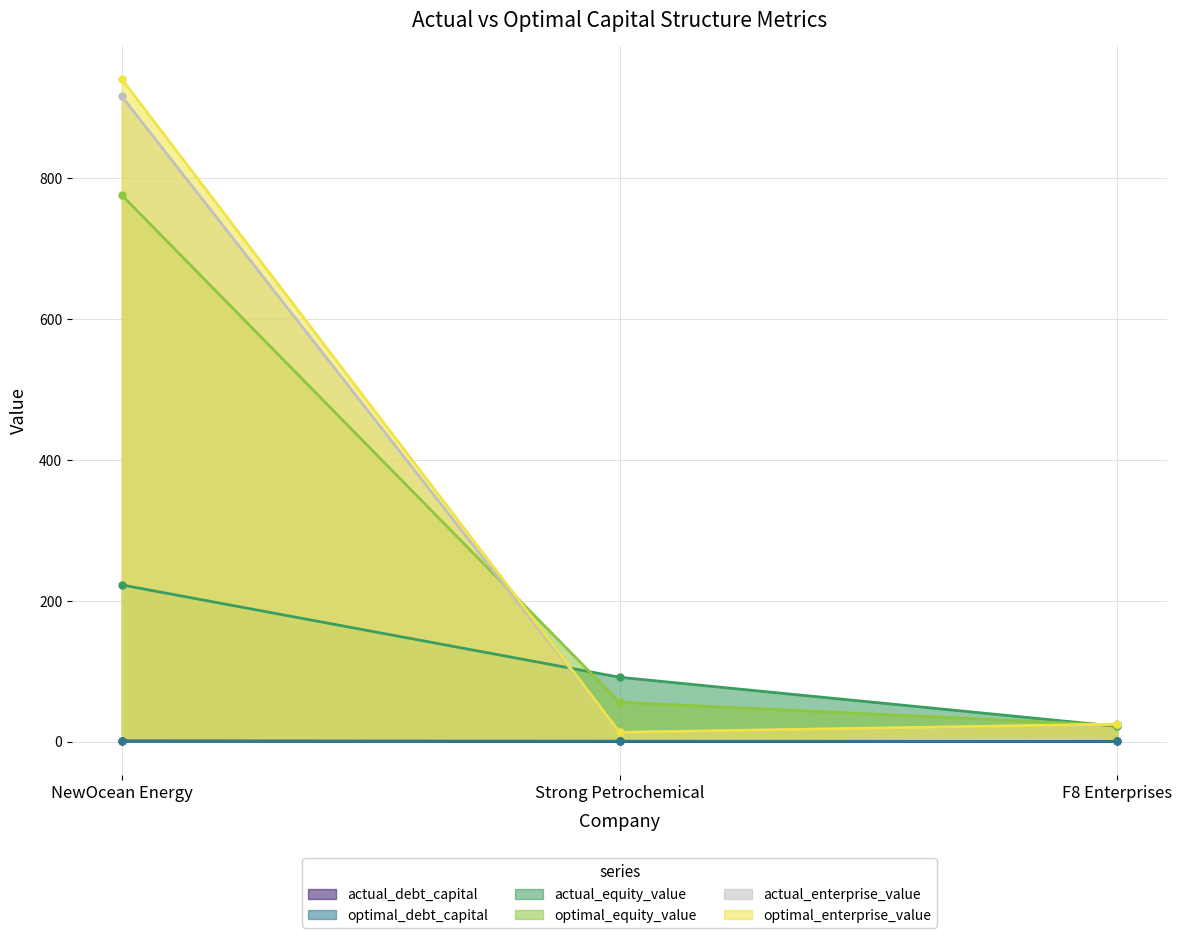

How many lines are shown in the chart?

6